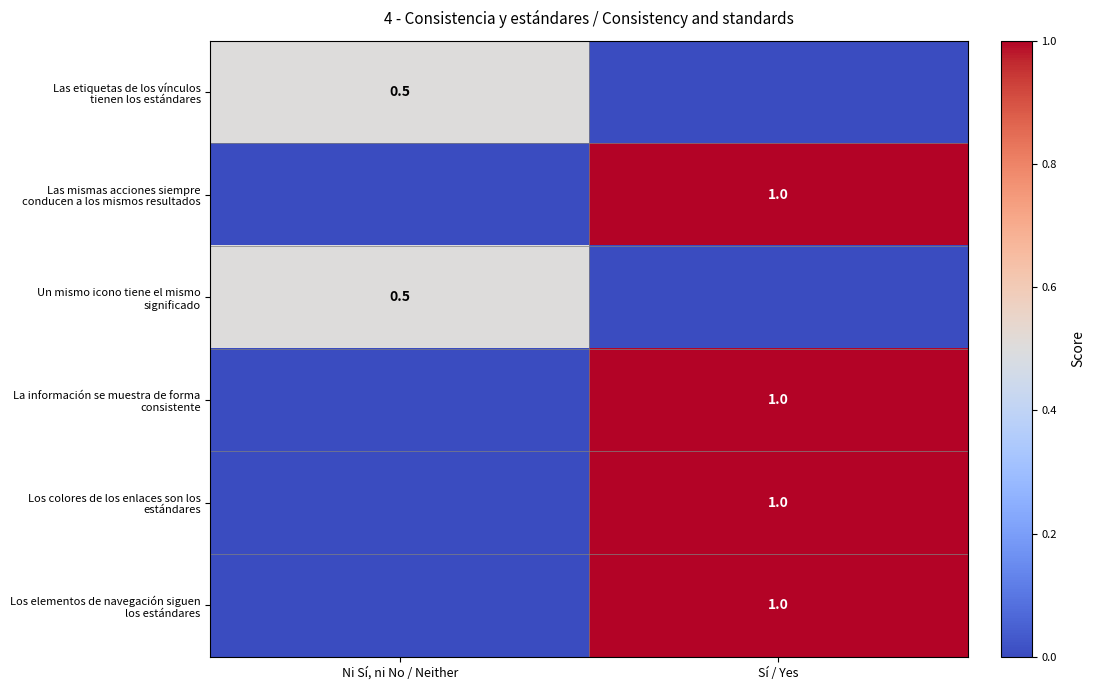

What is the spread (max minus min) of values at Sí / Yes?

1.0